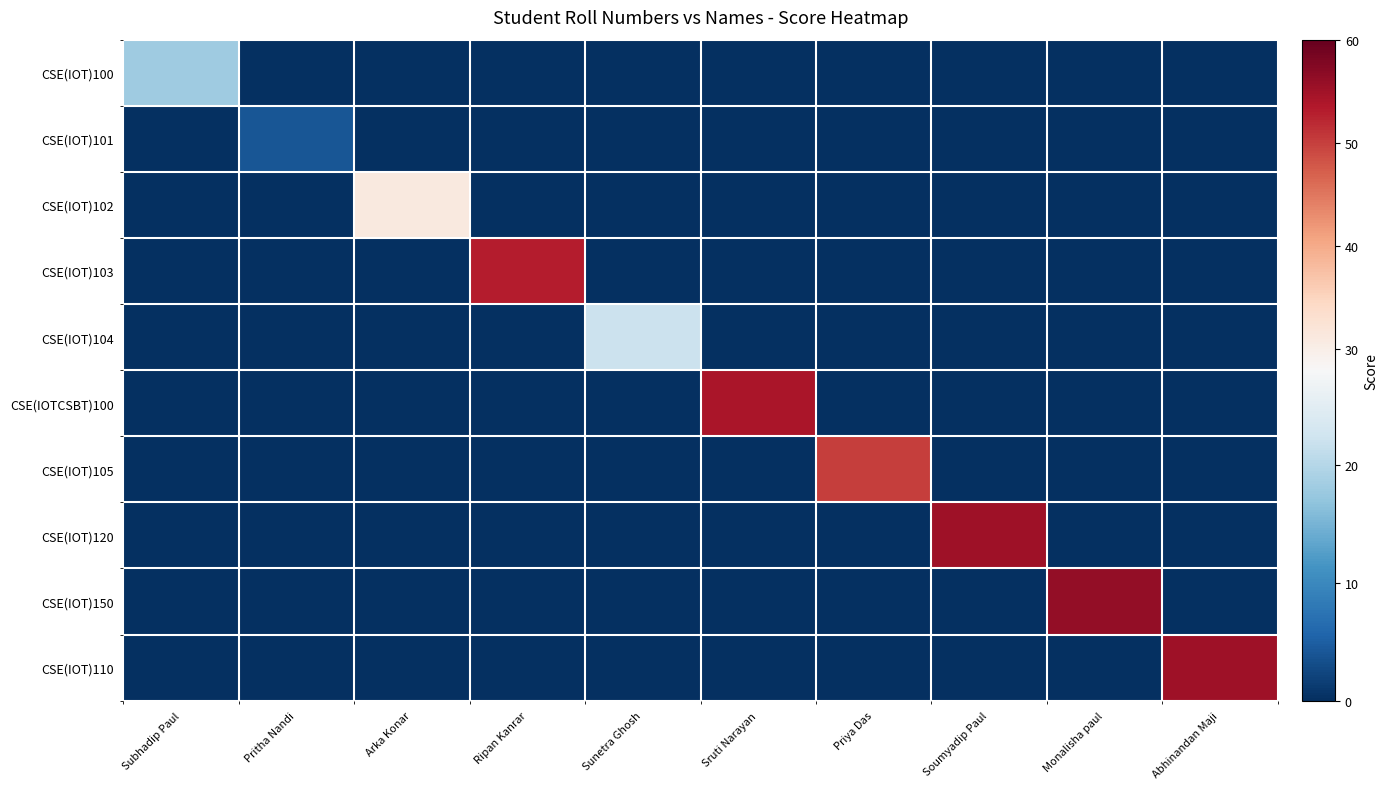

Reading right to left, transcribe all the data shown in this chart.

CSE(IOT)100: Abhinandan Maji=0	Monalisha paul=0	Soumyadip Paul=0	Priya Das=0	Sruti Narayan=0	Sunetra Ghosh=0	Ripan Kanrar=0	Arka Konar=0	Pritha Nandi=0	Subhadip Paul=18
CSE(IOT)101: Abhinandan Maji=0	Monalisha paul=0	Soumyadip Paul=0	Priya Das=0	Sruti Narayan=0	Sunetra Ghosh=0	Ripan Kanrar=0	Arka Konar=0	Pritha Nandi=4	Subhadip Paul=0
CSE(IOT)102: Abhinandan Maji=0	Monalisha paul=0	Soumyadip Paul=0	Priya Das=0	Sruti Narayan=0	Sunetra Ghosh=0	Ripan Kanrar=0	Arka Konar=31	Pritha Nandi=0	Subhadip Paul=0
CSE(IOT)103: Abhinandan Maji=0	Monalisha paul=0	Soumyadip Paul=0	Priya Das=0	Sruti Narayan=0	Sunetra Ghosh=0	Ripan Kanrar=53	Arka Konar=0	Pritha Nandi=0	Subhadip Paul=0
CSE(IOT)104: Abhinandan Maji=0	Monalisha paul=0	Soumyadip Paul=0	Priya Das=0	Sruti Narayan=0	Sunetra Ghosh=22	Ripan Kanrar=0	Arka Konar=0	Pritha Nandi=0	Subhadip Paul=0
CSE(IOTCSBT)100: Abhinandan Maji=0	Monalisha paul=0	Soumyadip Paul=0	Priya Das=0	Sruti Narayan=54	Sunetra Ghosh=0	Ripan Kanrar=0	Arka Konar=0	Pritha Nandi=0	Subhadip Paul=0
CSE(IOT)105: Abhinandan Maji=0	Monalisha paul=0	Soumyadip Paul=0	Priya Das=50	Sruti Narayan=0	Sunetra Ghosh=0	Ripan Kanrar=0	Arka Konar=0	Pritha Nandi=0	Subhadip Paul=0
CSE(IOT)120: Abhinandan Maji=0	Monalisha paul=0	Soumyadip Paul=55	Priya Das=0	Sruti Narayan=0	Sunetra Ghosh=0	Ripan Kanrar=0	Arka Konar=0	Pritha Nandi=0	Subhadip Paul=0
CSE(IOT)150: Abhinandan Maji=0	Monalisha paul=56	Soumyadip Paul=0	Priya Das=0	Sruti Narayan=0	Sunetra Ghosh=0	Ripan Kanrar=0	Arka Konar=0	Pritha Nandi=0	Subhadip Paul=0
CSE(IOT)110: Abhinandan Maji=55	Monalisha paul=0	Soumyadip Paul=0	Priya Das=0	Sruti Narayan=0	Sunetra Ghosh=0	Ripan Kanrar=0	Arka Konar=0	Pritha Nandi=0	Subhadip Paul=0